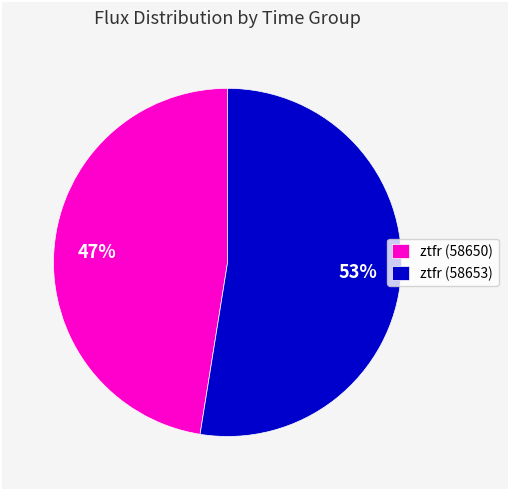

Which has a higher value, ztfr (58650) or ztfr (58653)?

ztfr (58653)